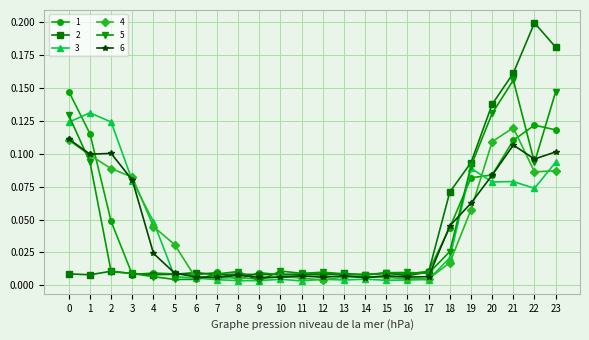

At how many categories does at least one series exceed 0?

24